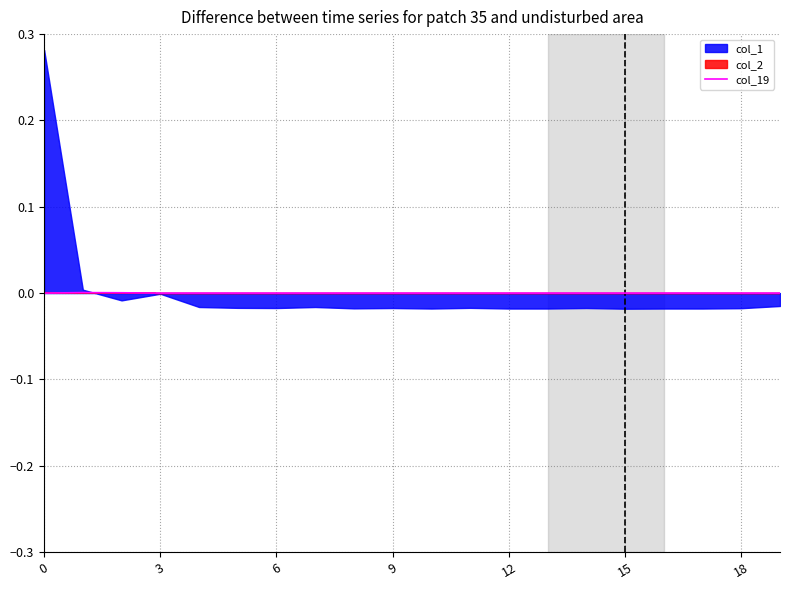

What is the label of the 9th point from the left?

8